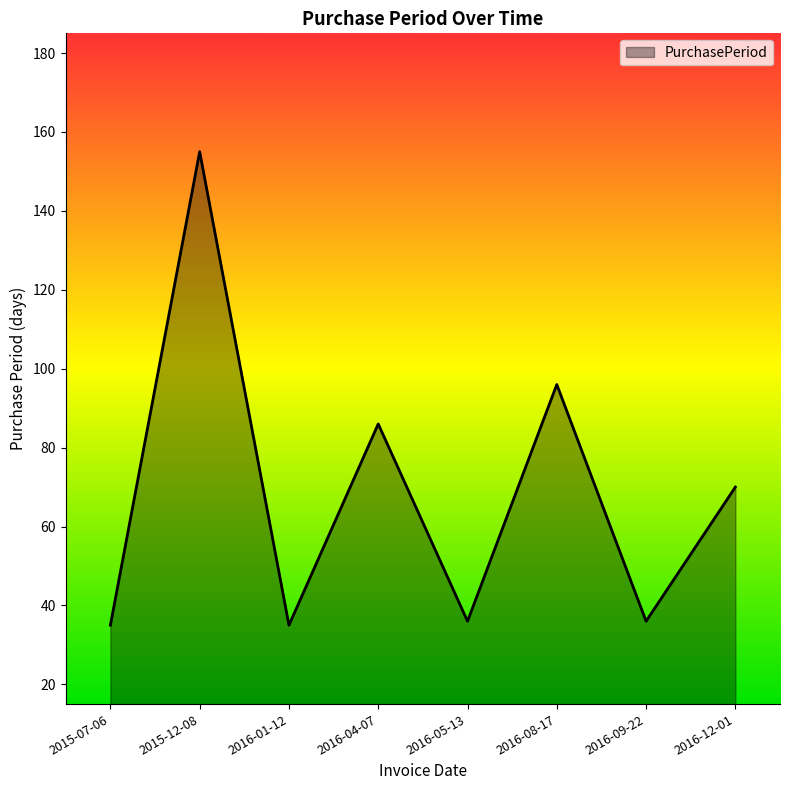

Reading left to right, what are all the values shown in this chart?

35	155	35	86	36	96	36	70